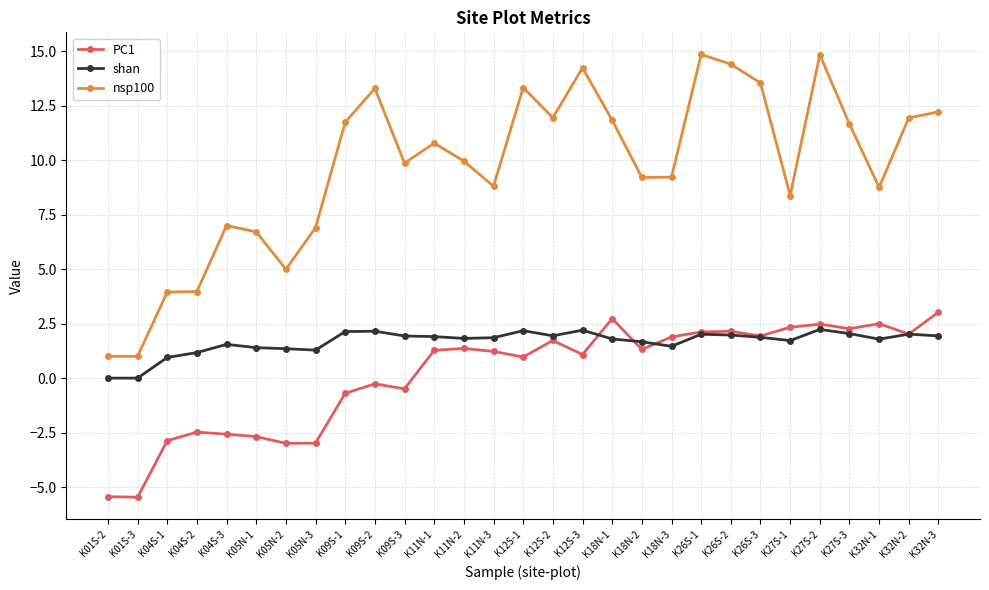

What is the greatest value displayed?

14.8